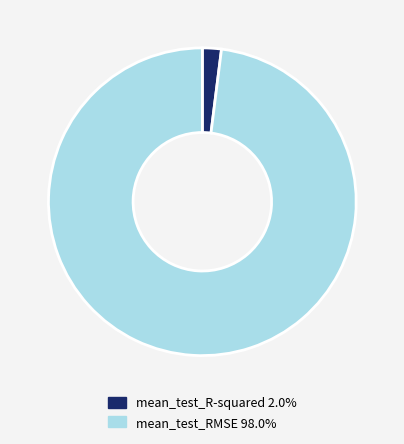

Between mean_test_R-squared and mean_test_RMSE, which is larger?

mean_test_RMSE